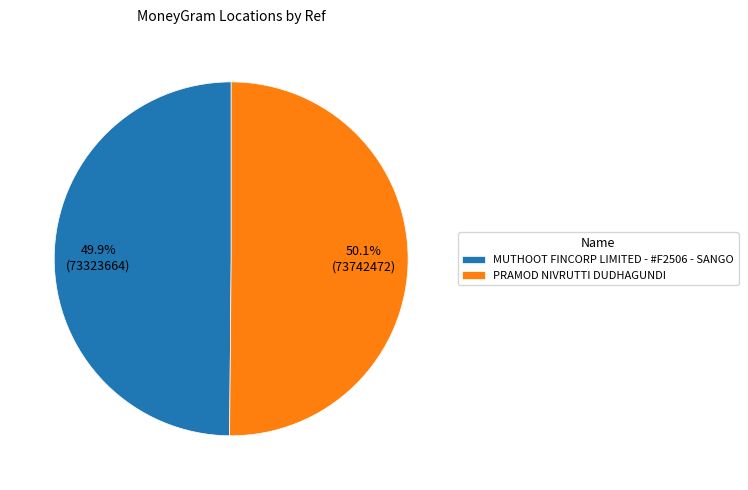

Is there any slice that represents more than half of the pie?

Yes